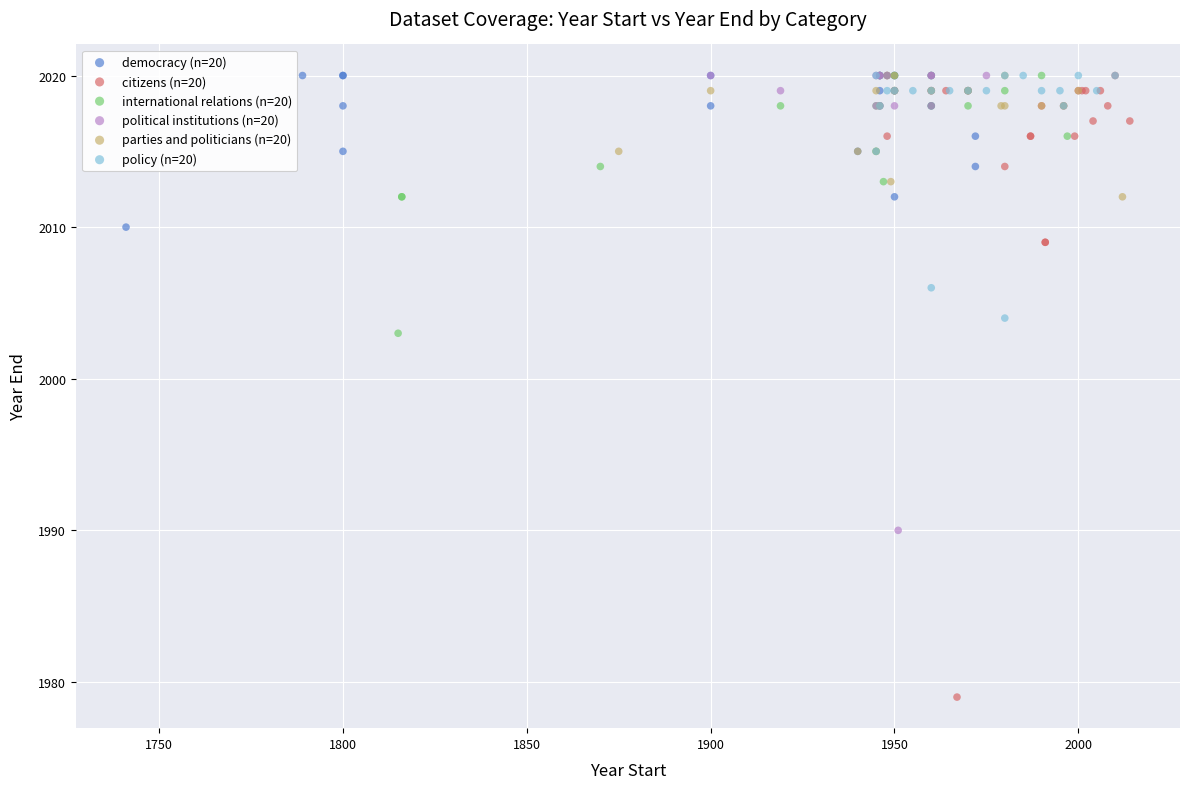

Which series contains the lowest Y value?

citizens (n=20)